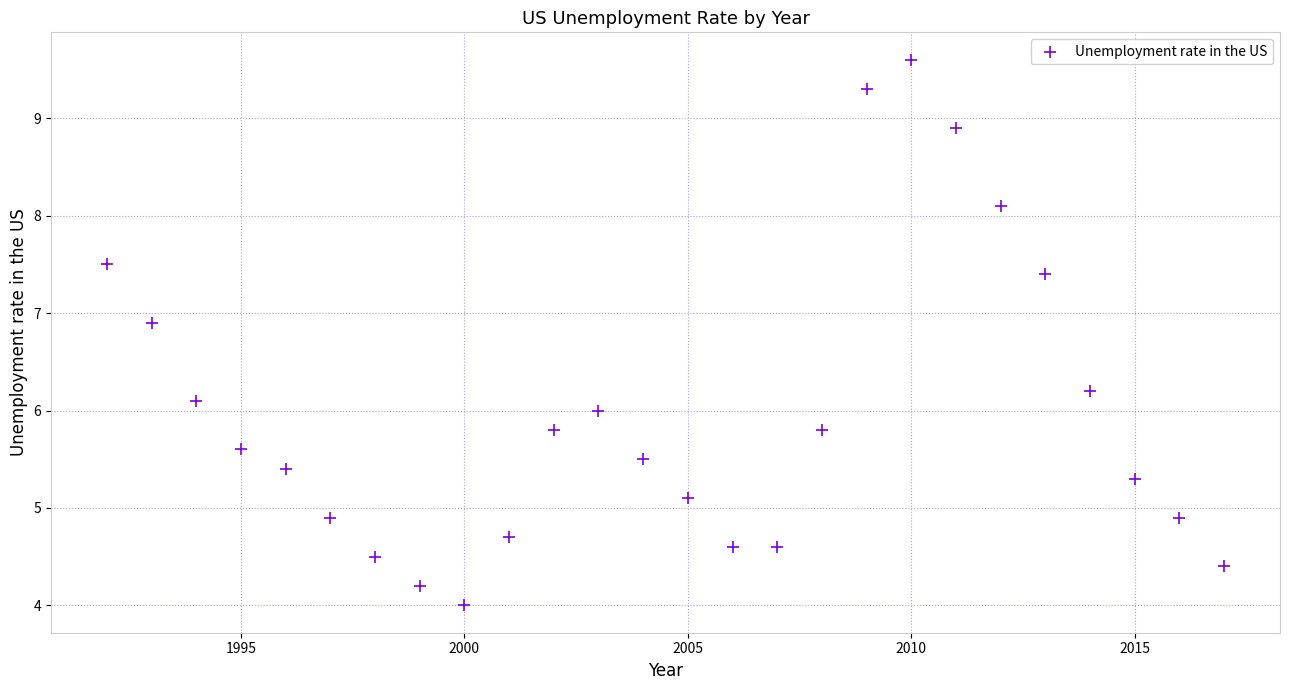

What is the range of Y values (max minus min)?

5.6